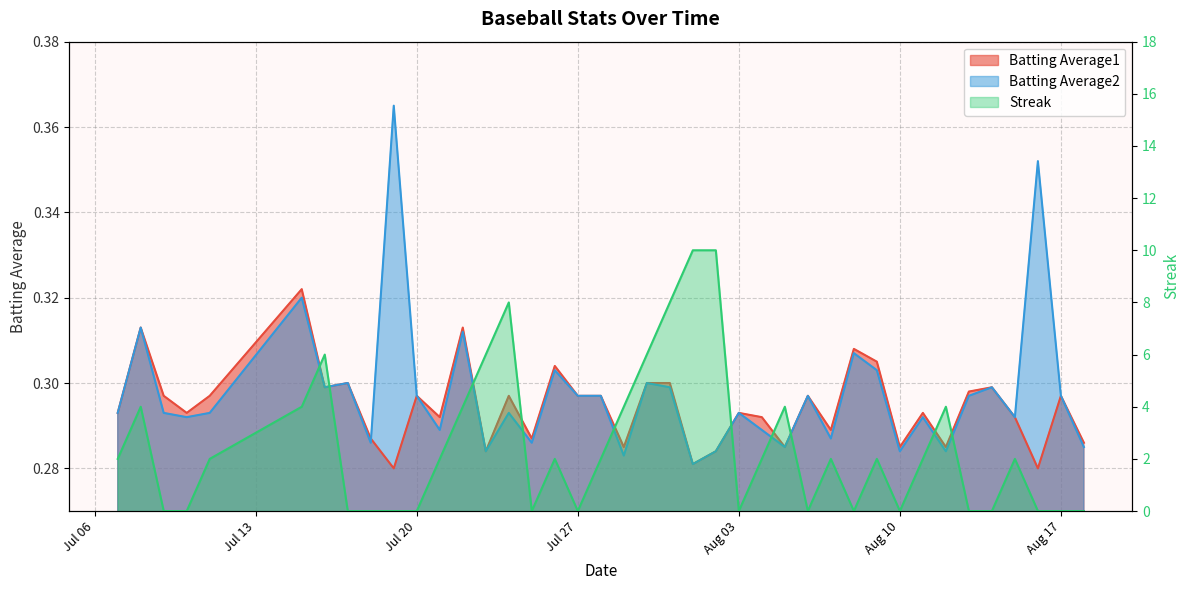

Reading right to left, transcribe all the data shown in this chart.

Batting Average1: 0.3	0.3	0.3	0.3	0.3	0.3	0.3	0.3	0.3	0.3	0.3	0.3	0.3	0.3	0.3	0.3	0.3	0.3	0.3	0.3	0.3	0.3	0.3	0.3	0.3	0.3	0.3	0.3	0.3	0.3	0.3	0.3	0.3	0.3	0.3	0.3	0.3	0.3	0.3	0.3
Batting Average2: 0.3	0.3	0.4	0.3	0.3	0.3	0.3	0.3	0.3	0.3	0.3	0.3	0.3	0.3	0.3	0.3	0.3	0.3	0.3	0.3	0.3	0.3	0.3	0.3	0.3	0.3	0.3	0.3	0.3	0.3	0.4	0.3	0.3	0.3	0.3	0.3	0.3	0.3	0.3	0.3
Streak: 0.0	0.0	0.0	2.0	0.0	0.0	4.0	2.0	0.0	2.0	0.0	2.0	0.0	4.0	2.0	0.0	10.0	10.0	8.0	6.0	4.0	2.0	0.0	2.0	0.0	8.0	6.0	4.0	2.0	0.0	0.0	0.0	0.0	6.0	4.0	2.0	0.0	0.0	4.0	2.0